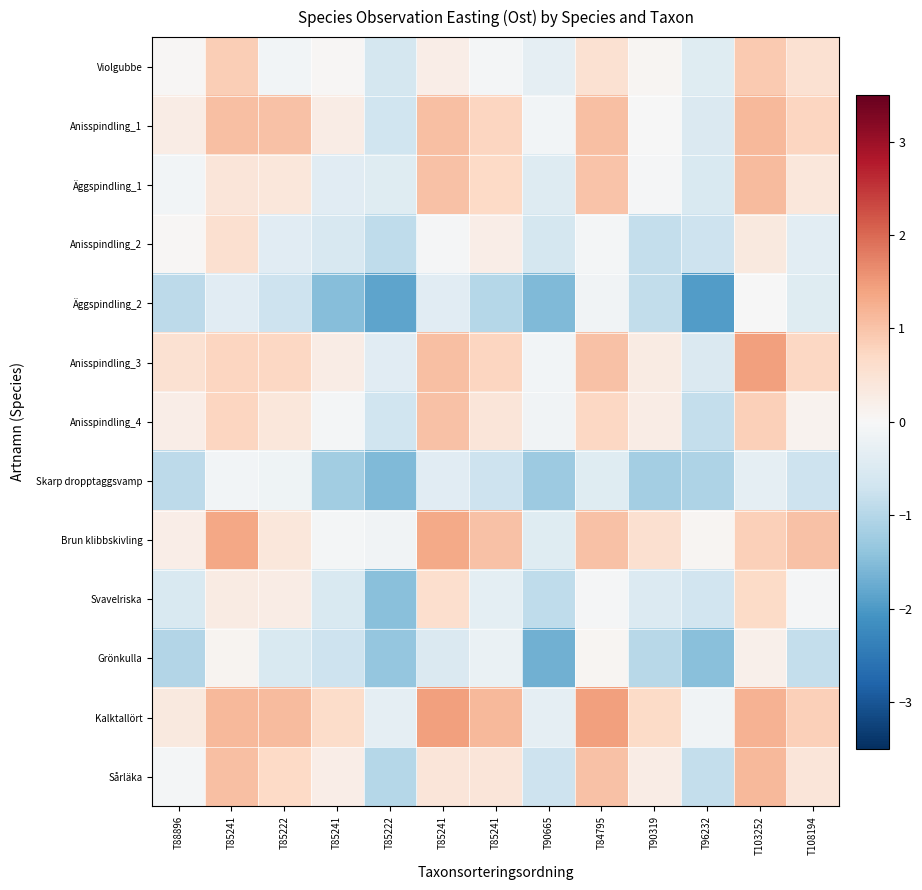

What is the maximum value shown in the chart?

1.4